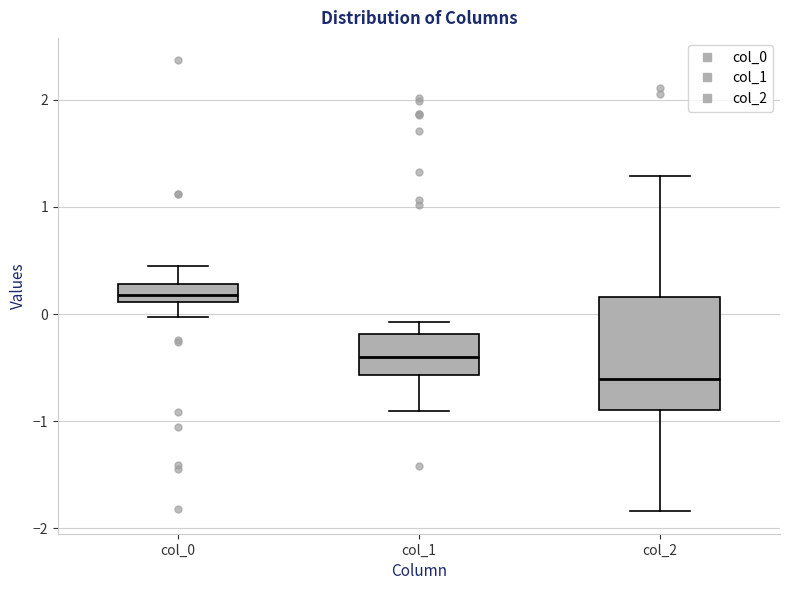

Which box has the lowest median line?

col_2